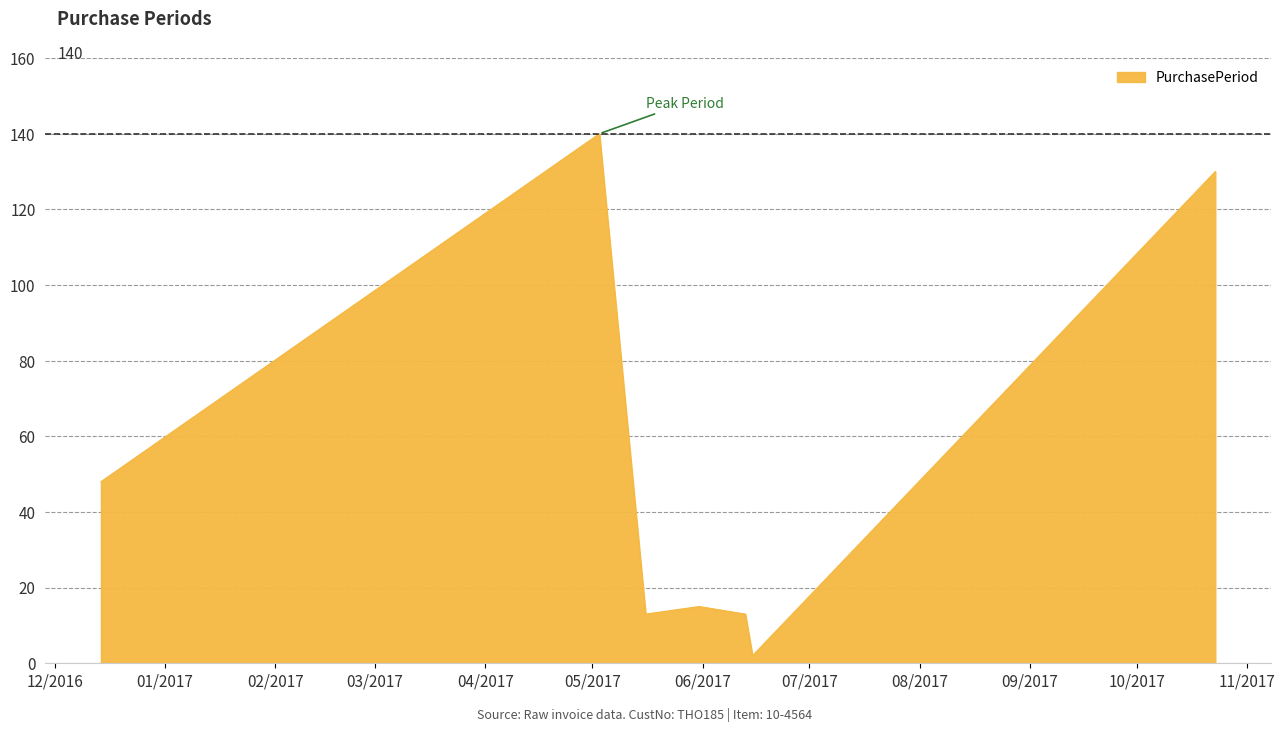

True or false: there are more than 2 points higher than both neighbors.

False